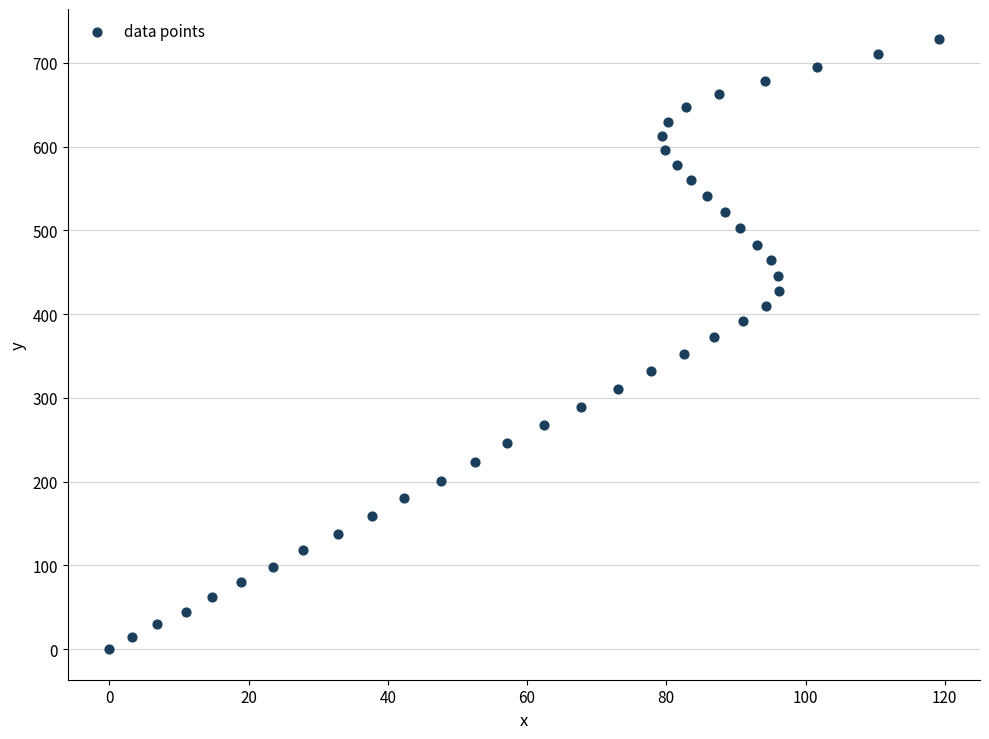

What is the range of X values (max minus min)?

119.1